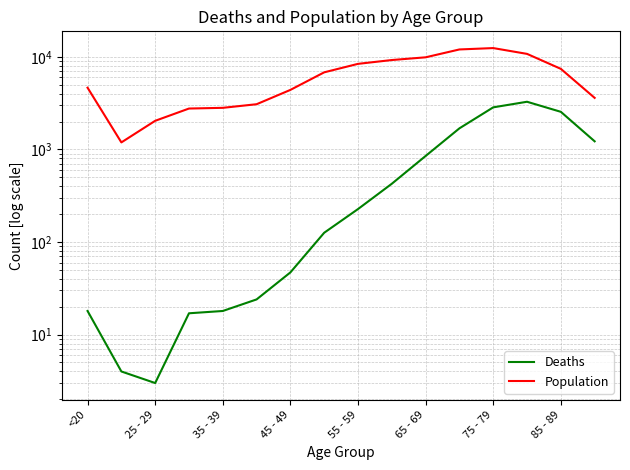

Is it true that Deaths equals 4475 at 75 - 79?

False